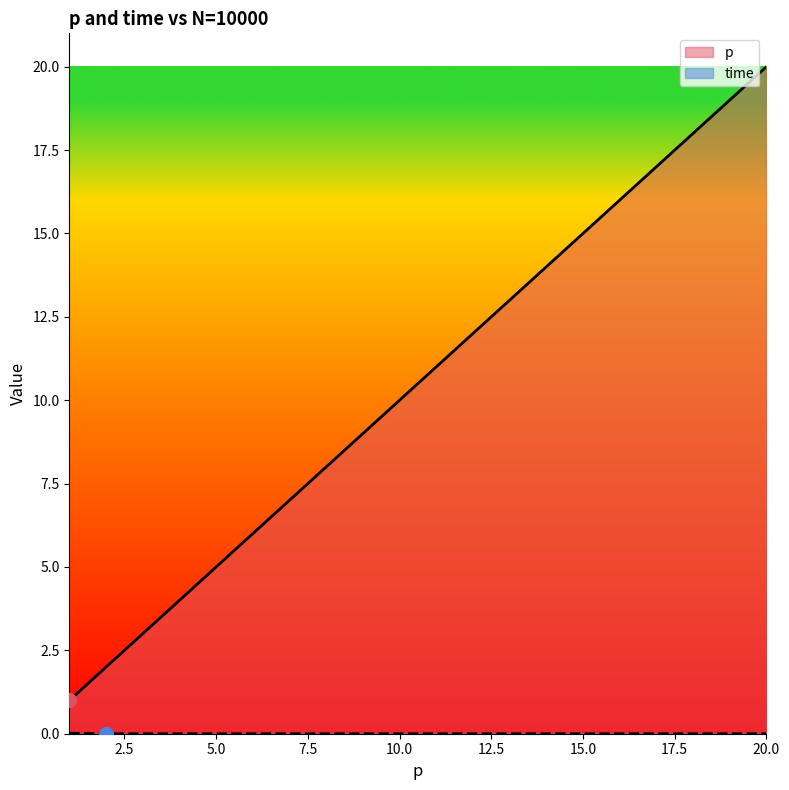

List the series in order of their peak value, lowest first.

time, p